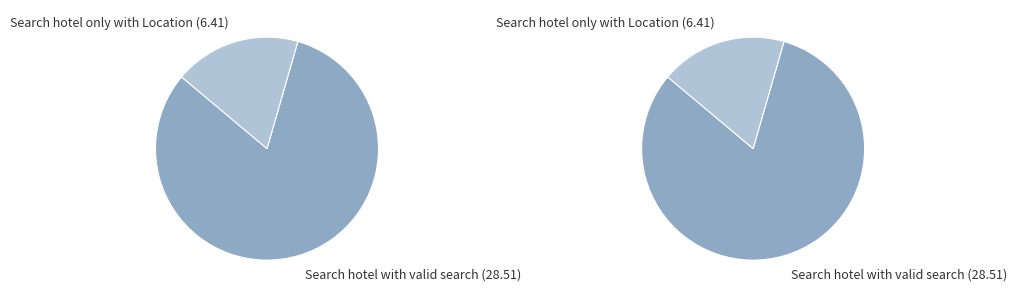

Does Search hotel with valid search account for over 50% of the chart?

Yes